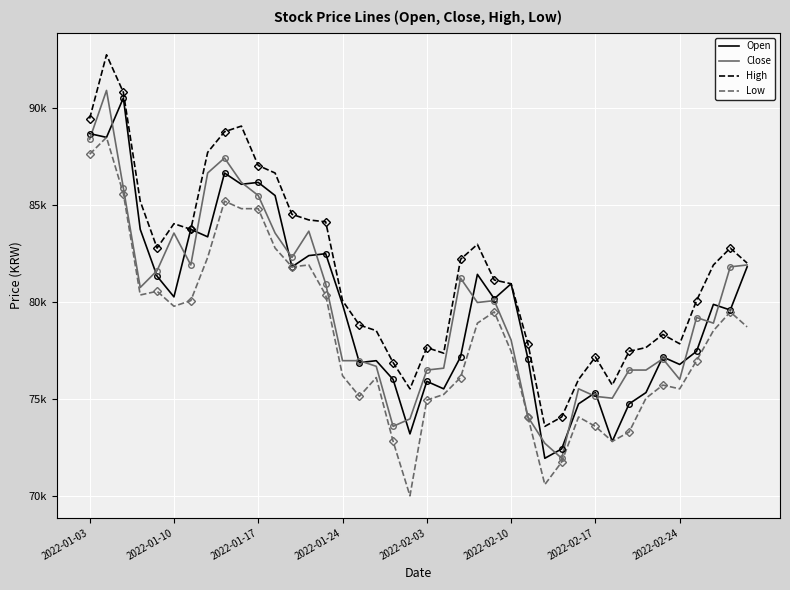

Between 9 and 15, which is larger?

9